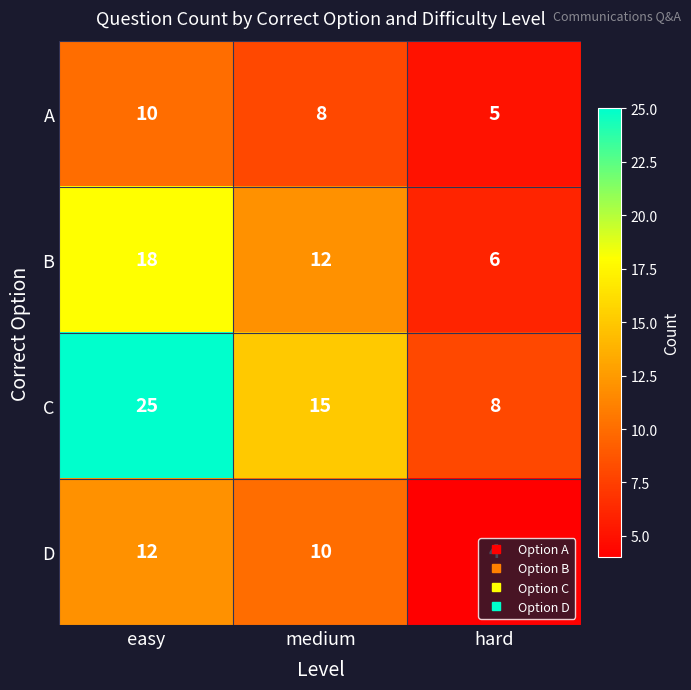

Rank the series by their maximum value, from highest to lowest.

C, B, D, A